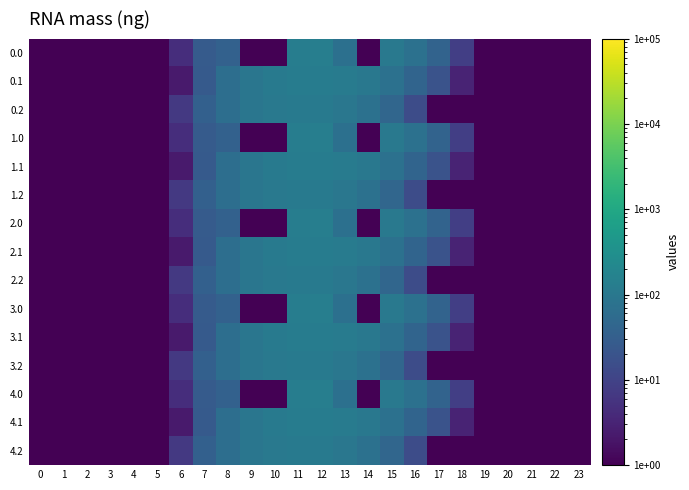

Count the number of data series in this chart.

15